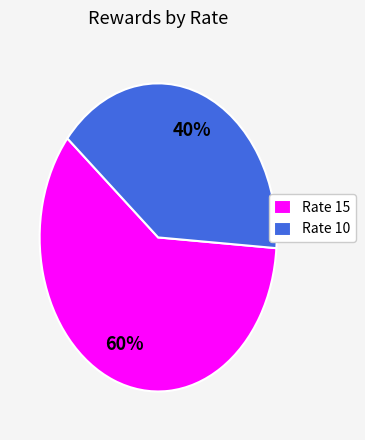

Is there a majority slice in this chart?

Yes